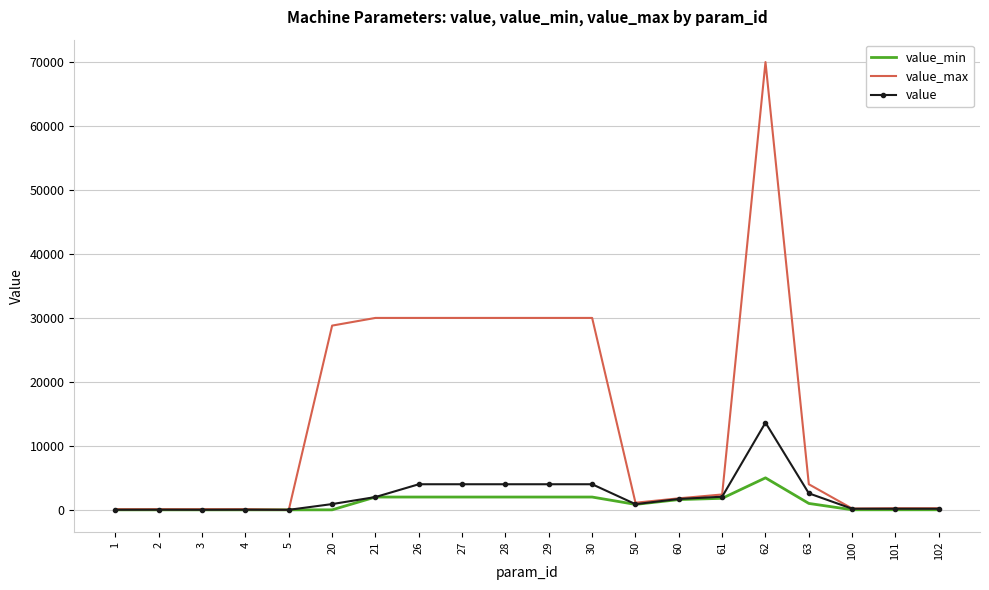

Between 29 and 60, which series saw the biggest shift?

value_max